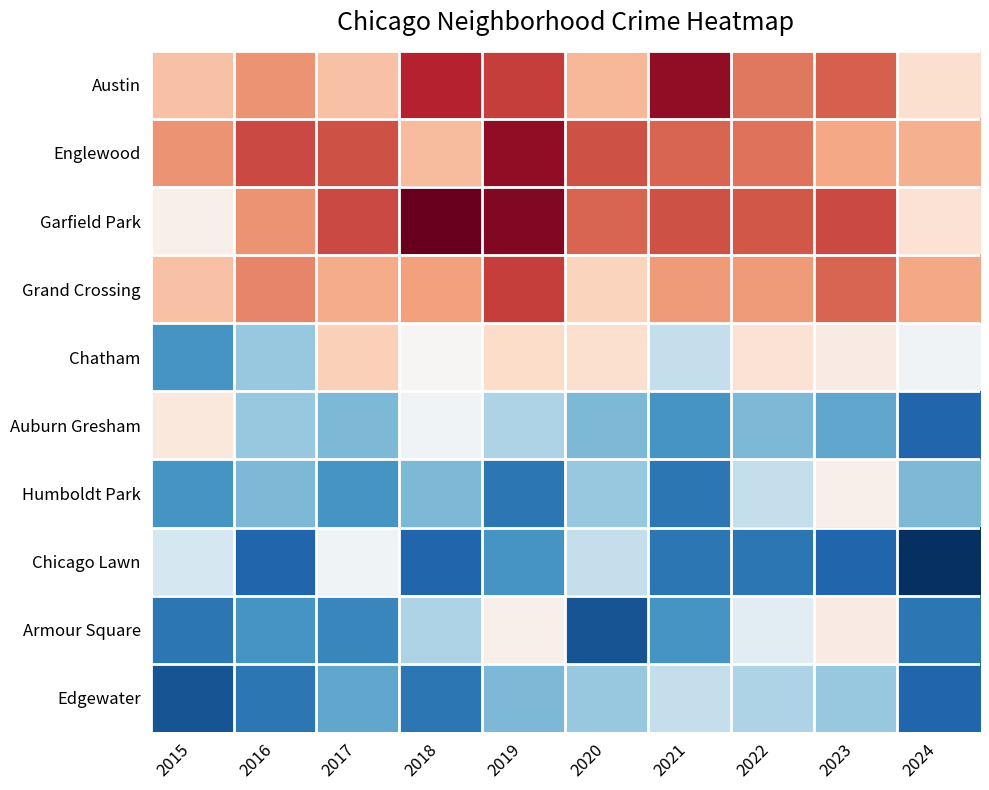

Which category has the highest value across all series?

2018